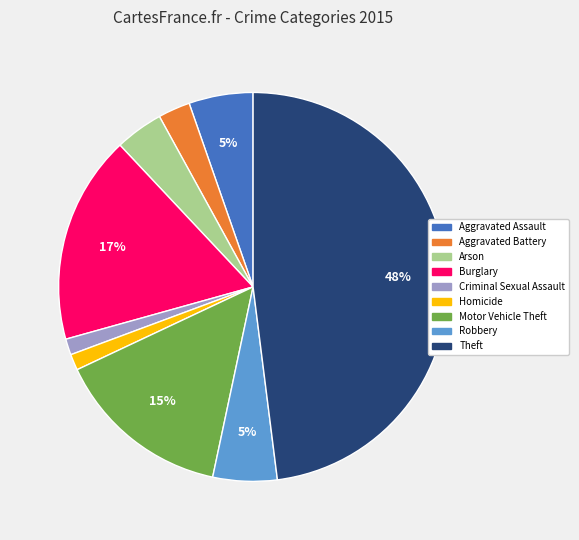

How many segments does this pie chart have?

9